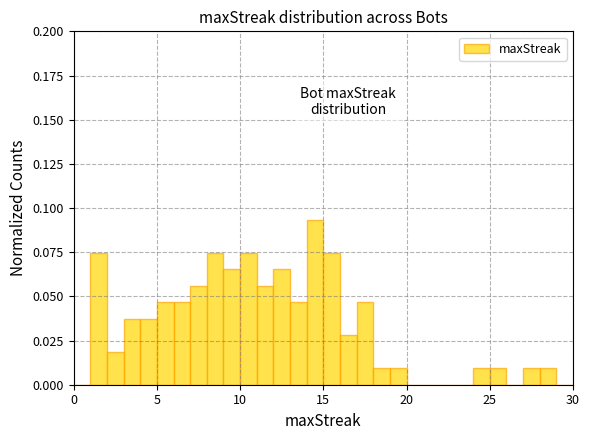

Read against the x-axis, roughly where is the centre of the tallest bar?

14.5